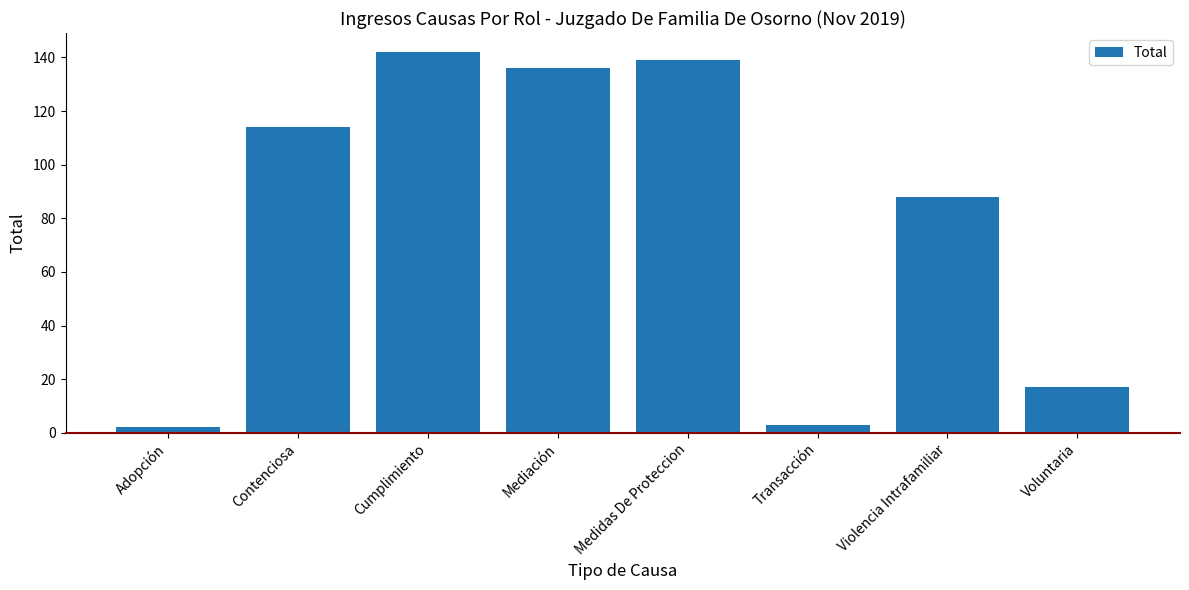

True or false: the data shows 185 at Medidas De Proteccion.

False